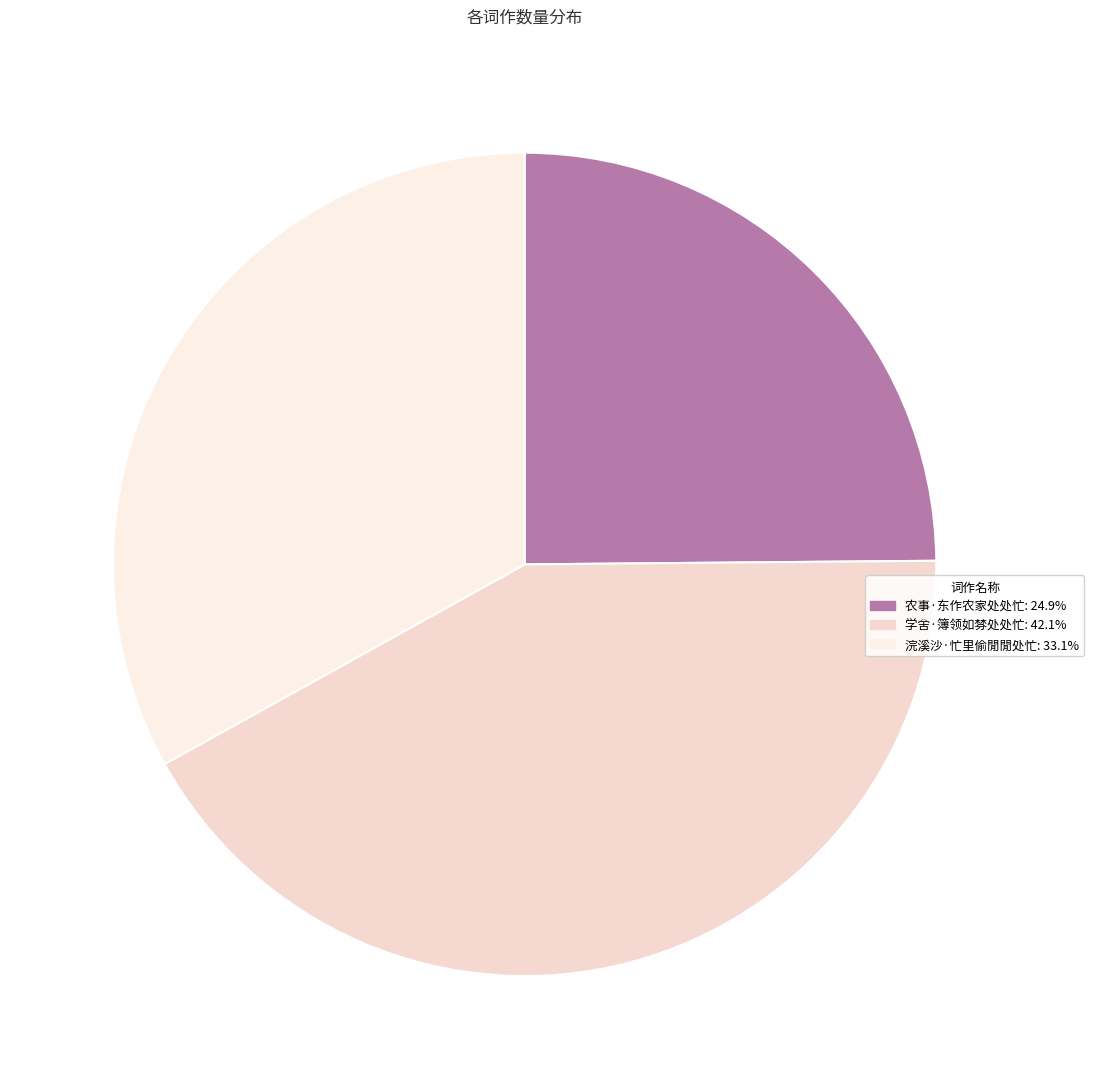

To the nearest percent, what is the average slice percentage?

33%